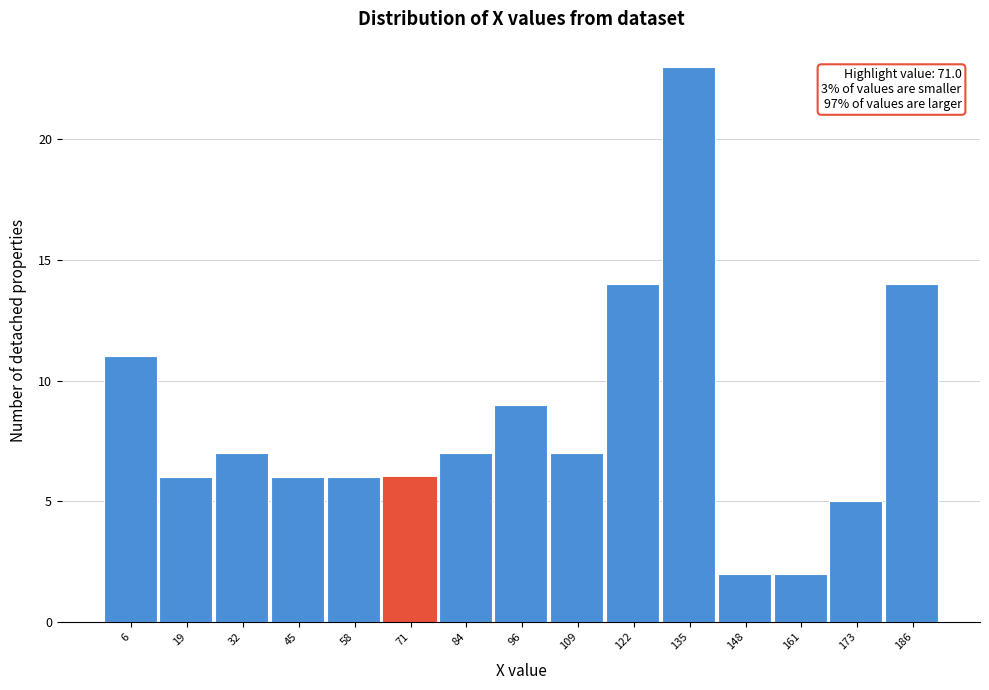

Which range on the x-axis has the tallest bar?

128 to 142